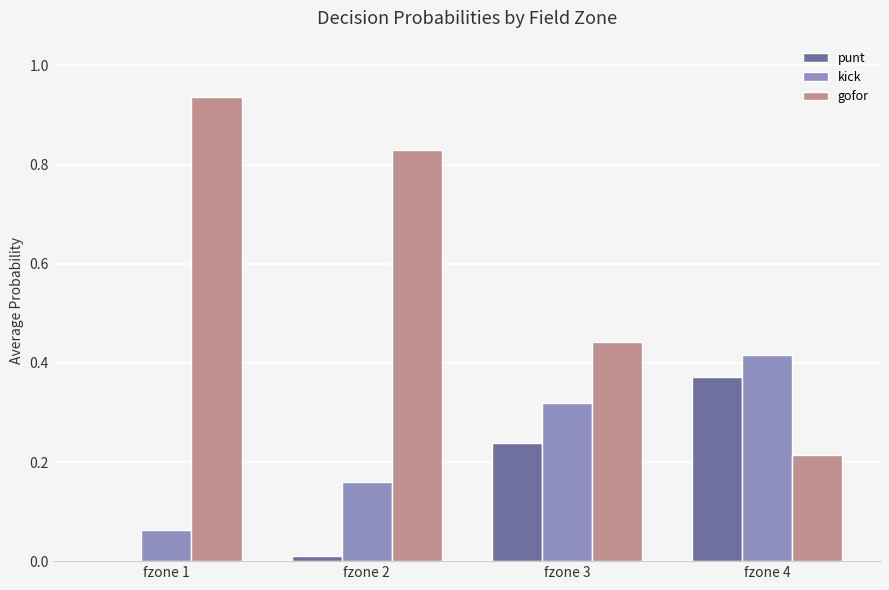

What is the sum of all kick values?

1.0